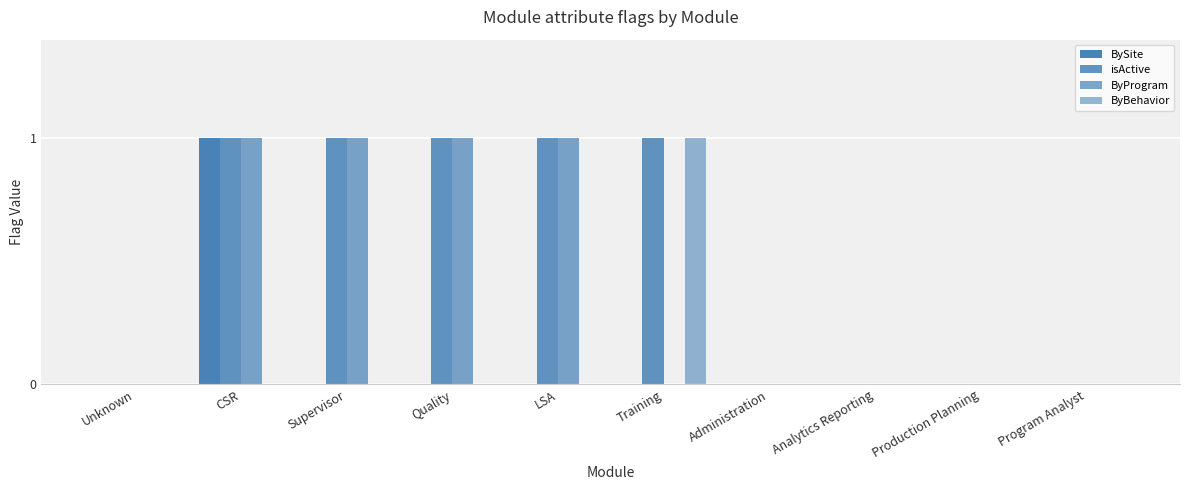

Which series has the largest total across all categories?

isActive